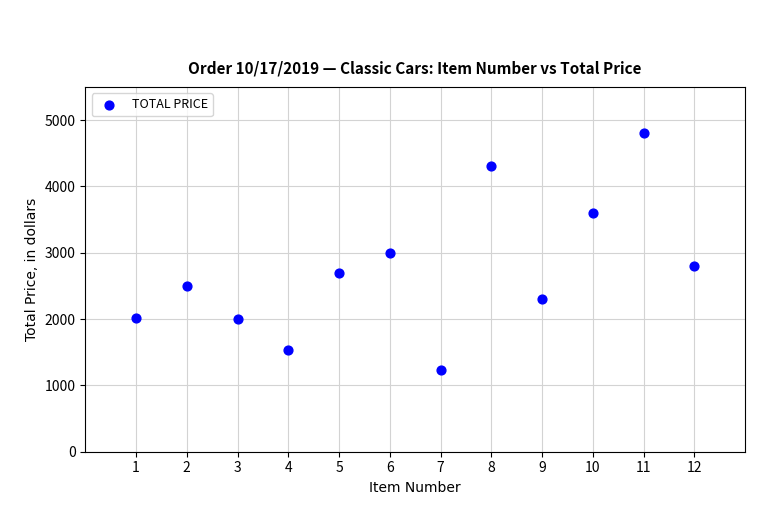

What is the average X value?

6.5